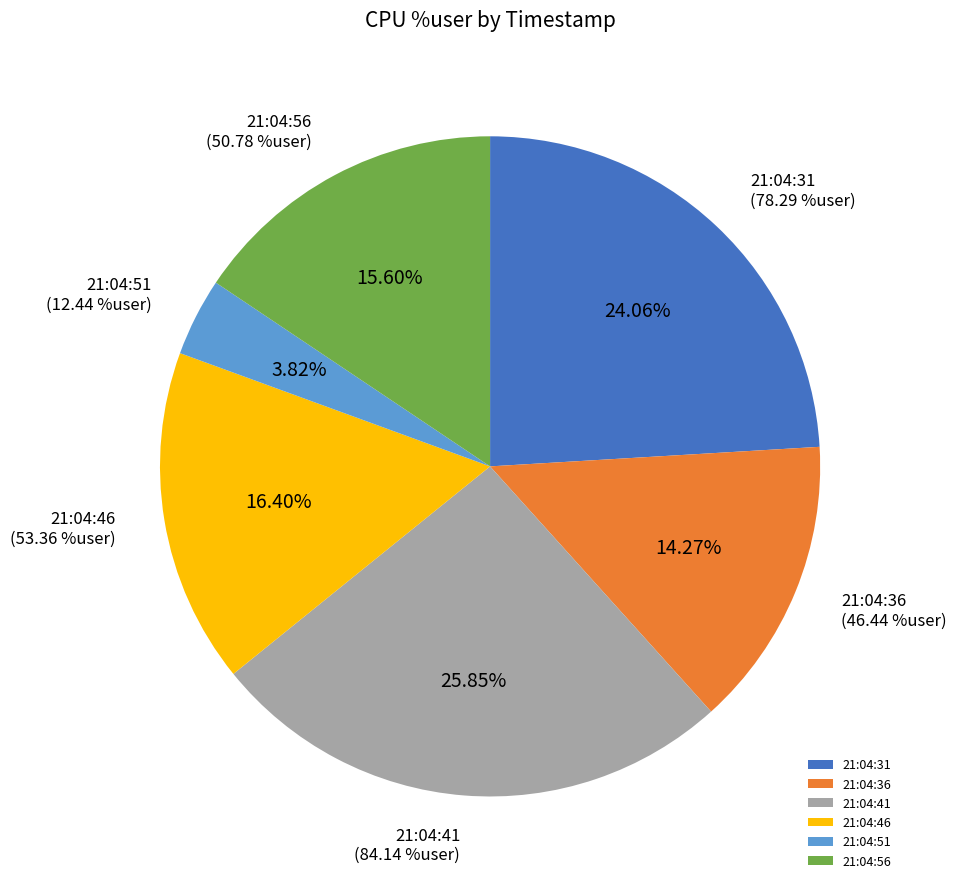

To the nearest percent, what portion does 21:04:56 represent?

16%